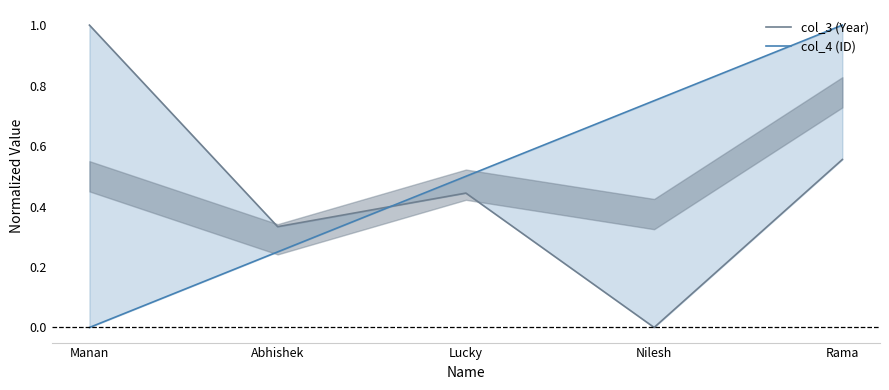

Between Manan and Rama, which is larger?

Manan